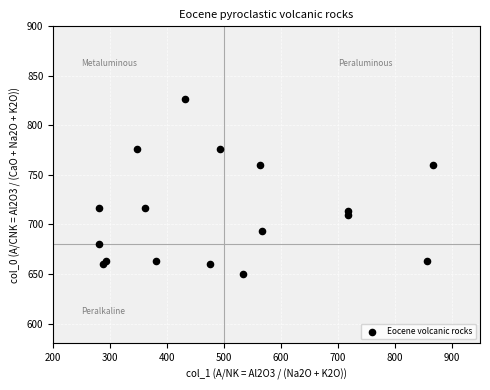

What is the range of X values (max minus min)?

587.2